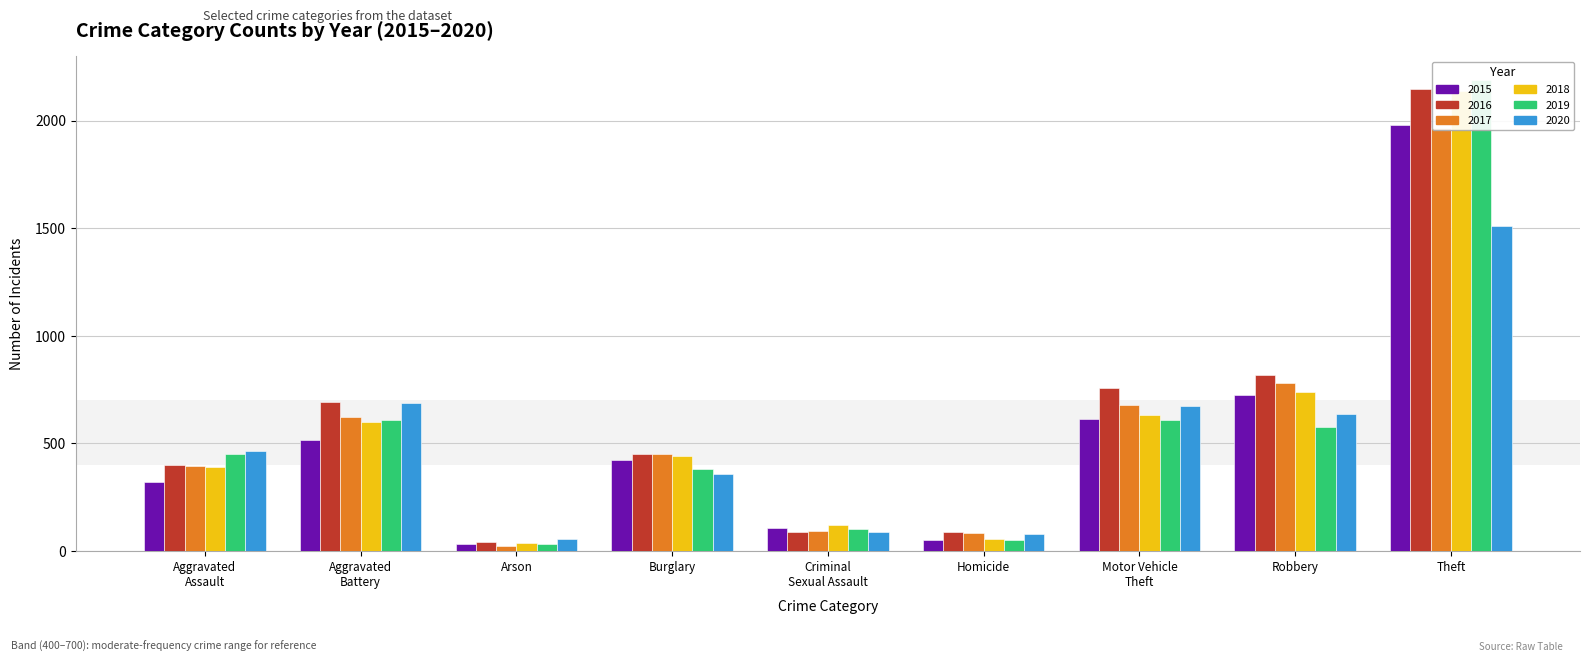

Reading left to right, transcribe all the data shown in this chart.

2015: Aggravated
Assault=323	Aggravated
Battery=515	Arson=35	Burglary=421	Criminal
Sexual Assault=105	Homicide=50	Motor Vehicle
Theft=614	Robbery=726	Theft=1981
2016: Aggravated
Assault=402	Aggravated
Battery=691	Arson=40	Burglary=451	Criminal
Sexual Assault=87	Homicide=87	Motor Vehicle
Theft=756	Robbery=819	Theft=2148
2017: Aggravated
Assault=396	Aggravated
Battery=623	Arson=23	Burglary=453	Criminal
Sexual Assault=91	Homicide=82	Motor Vehicle
Theft=680	Robbery=780	Theft=1968
2018: Aggravated
Assault=392	Aggravated
Battery=600	Arson=37	Burglary=443	Criminal
Sexual Assault=123	Homicide=56	Motor Vehicle
Theft=631	Robbery=741	Theft=2140
2019: Aggravated
Assault=452	Aggravated
Battery=608	Arson=32	Burglary=383	Criminal
Sexual Assault=102	Homicide=53	Motor Vehicle
Theft=611	Robbery=577	Theft=2190
2020: Aggravated
Assault=466	Aggravated
Battery=686	Arson=55	Burglary=357	Criminal
Sexual Assault=89	Homicide=81	Motor Vehicle
Theft=673	Robbery=637	Theft=1512